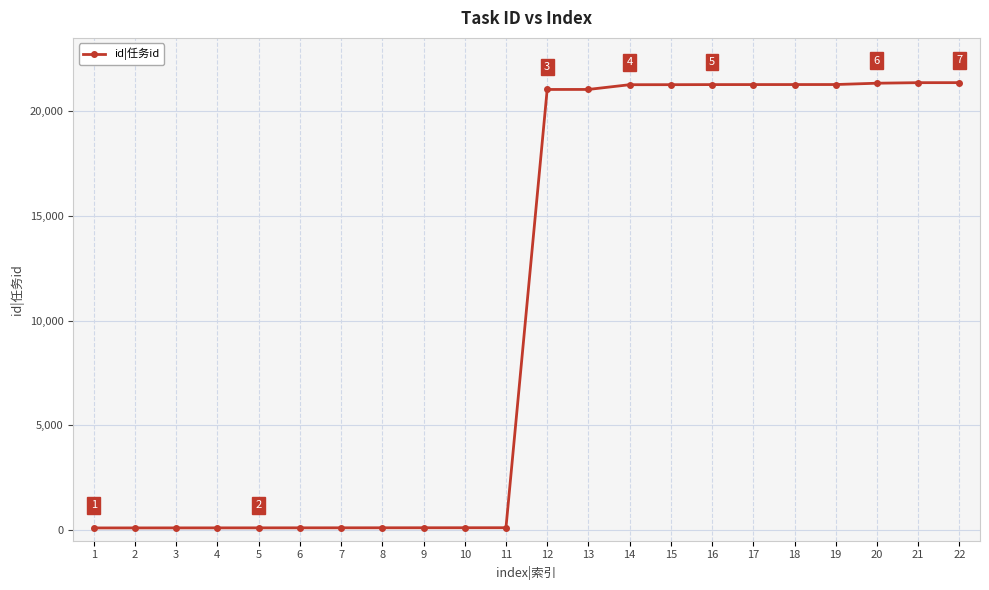

What is the maximum value shown in the chart?

21341